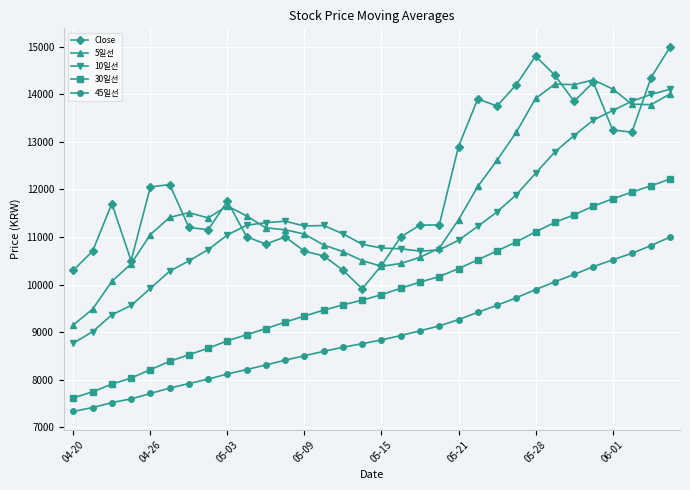

What is the value of the 5일선 point at the 10th from the left?

11440.0